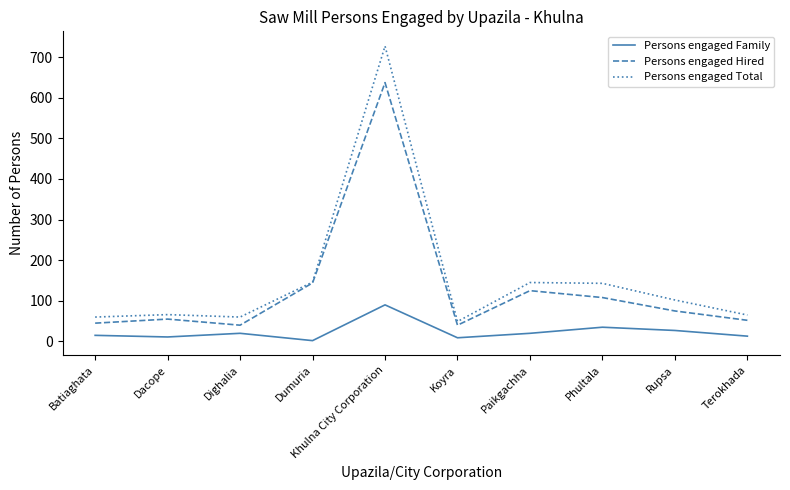

Rank the series by their average value, from highest to lowest.

Persons engaged Total, Persons engaged Hired, Persons engaged Family